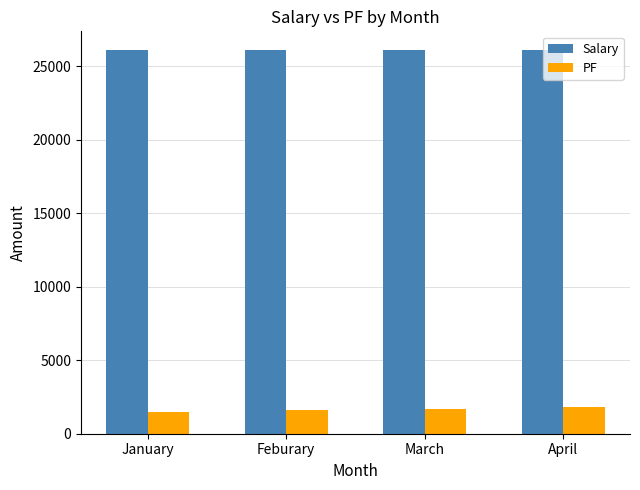

What is the greatest value displayed?

26063